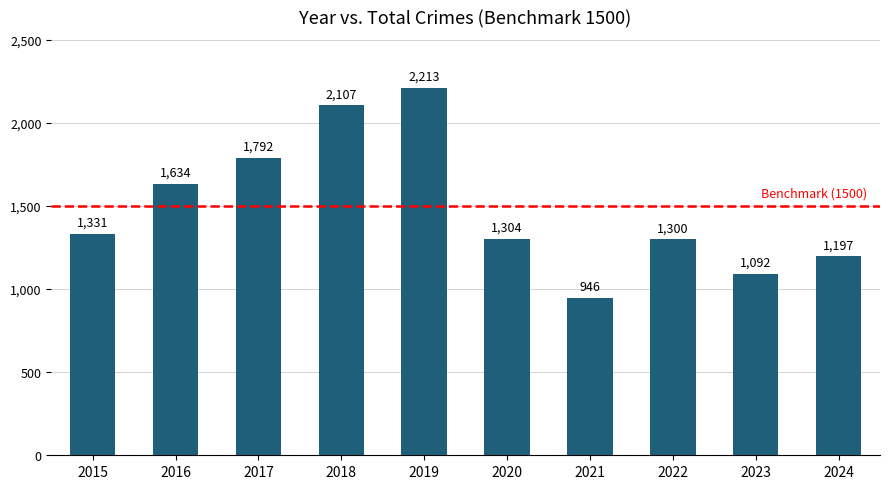

Does the chart contain stacked bars?

No